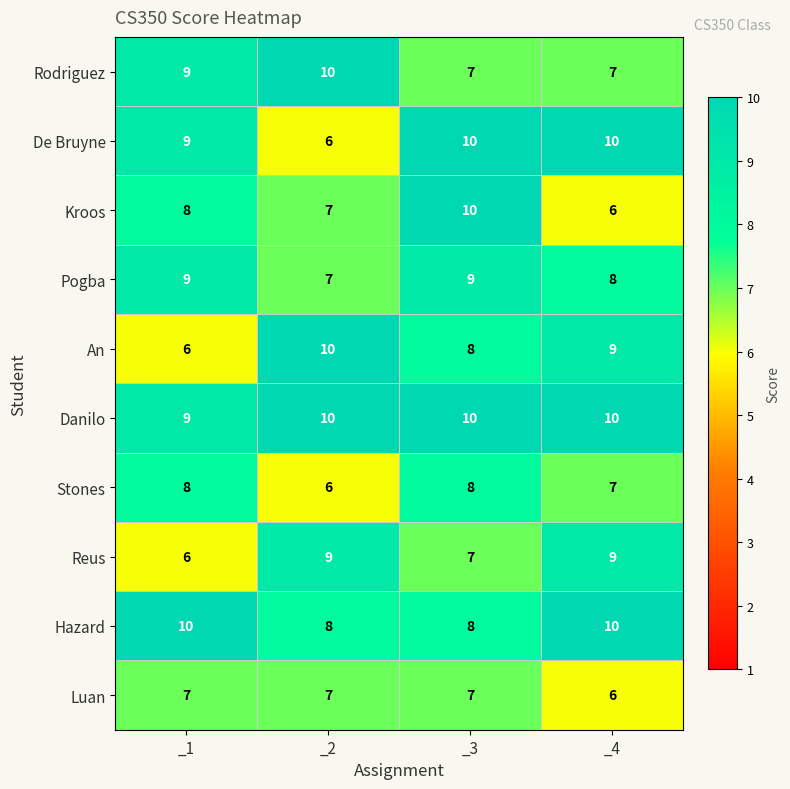

What is the spread (max minus min) of values at _4?

4